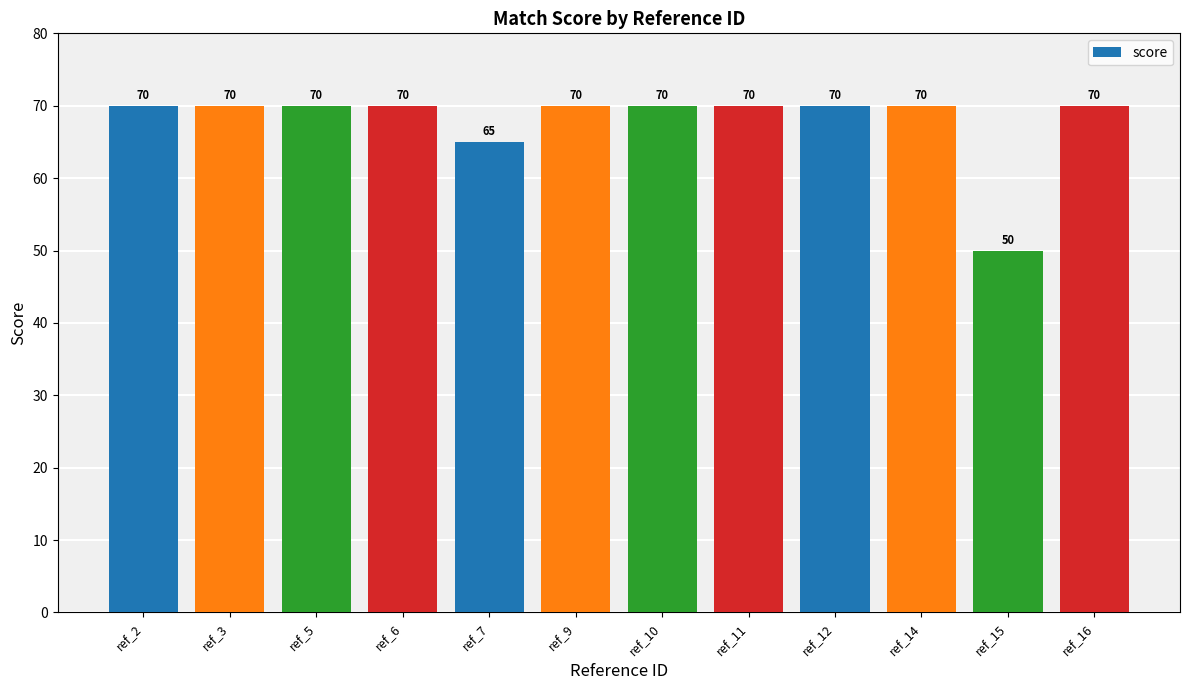

Is it true that the value at ref_9 is 41?

False